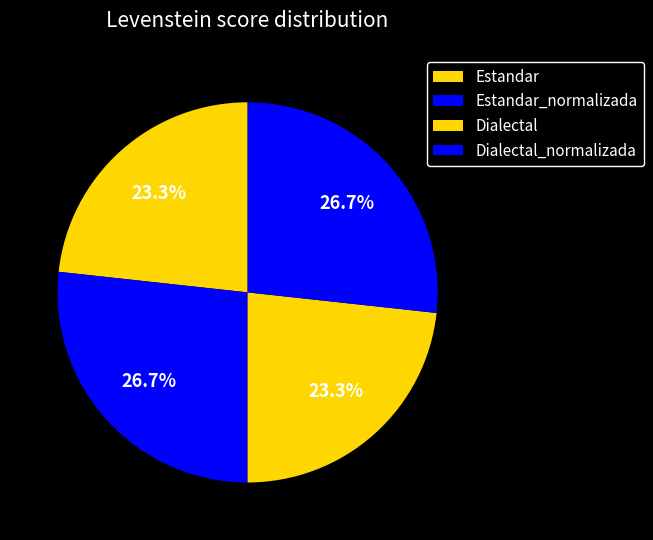

Which has a higher value, Dialectal or Dialectal_normalizada?

Dialectal_normalizada